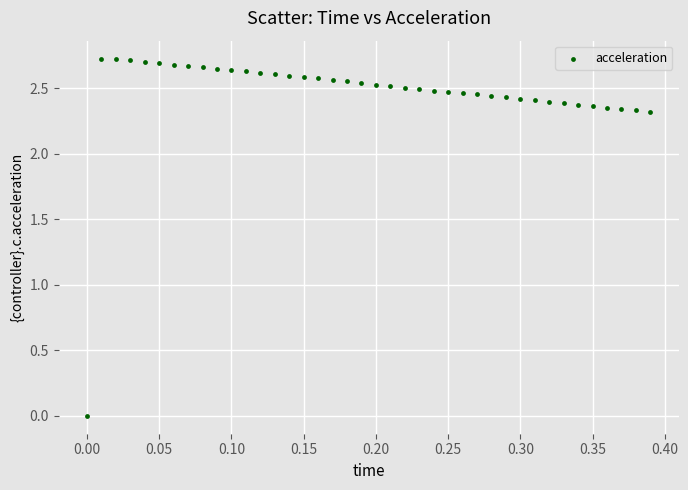

What is the range of X values (max minus min)?

0.4